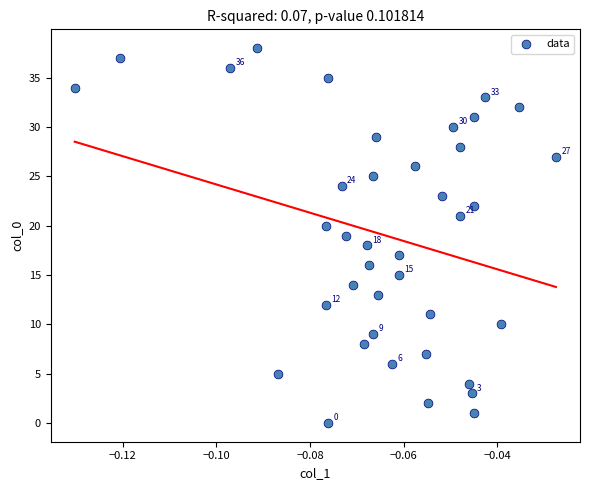

What is the range of Y values (max minus min)?

38